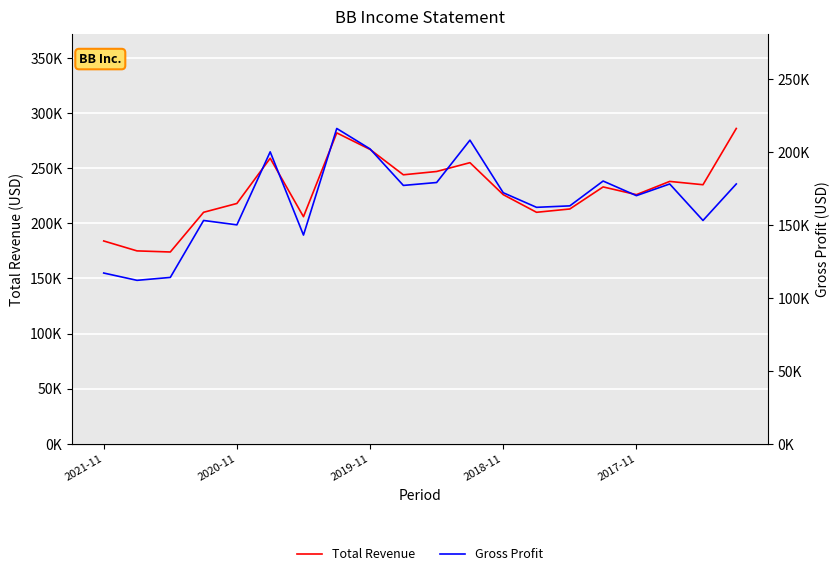

True or false: Total Revenue and Gross Profit intersect in this chart.

False